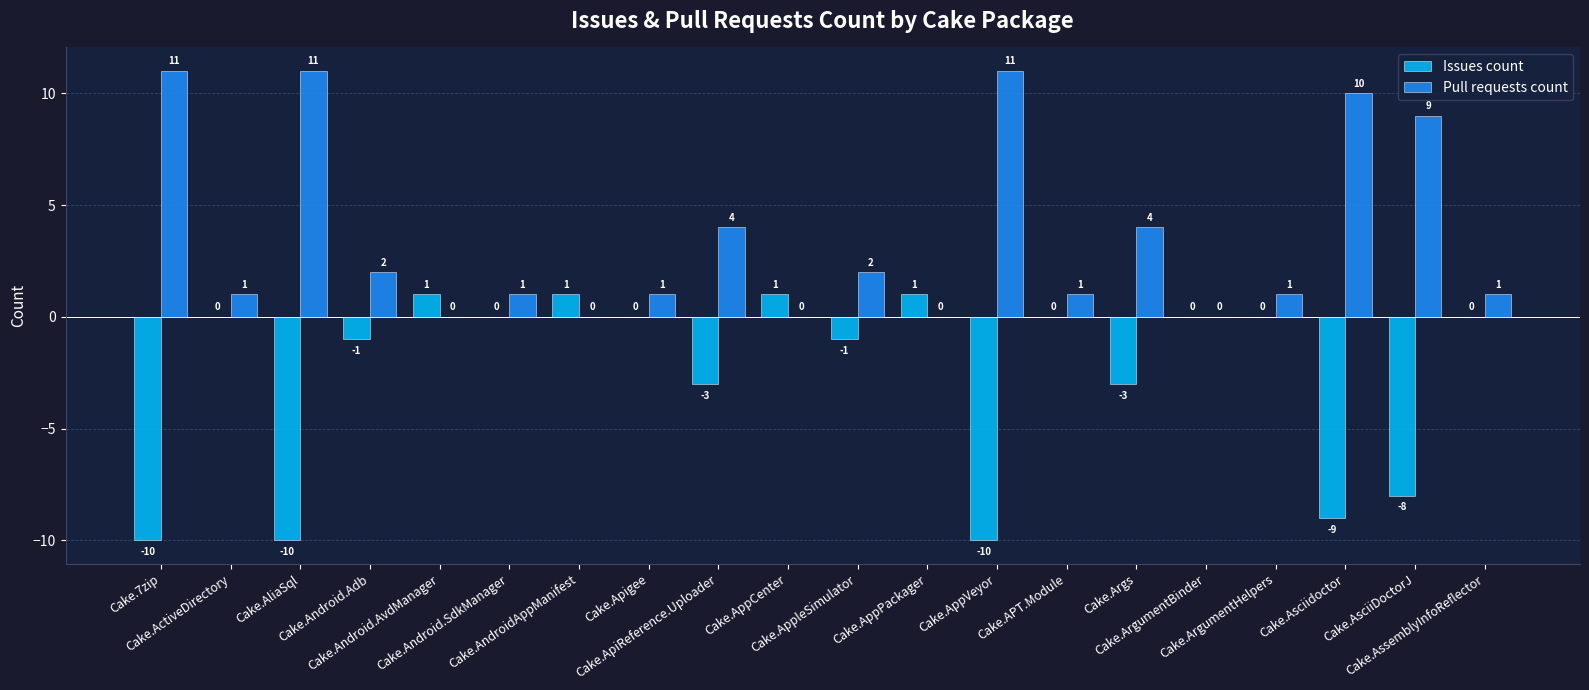

Which series has the largest total across all categories?

Pull requests count